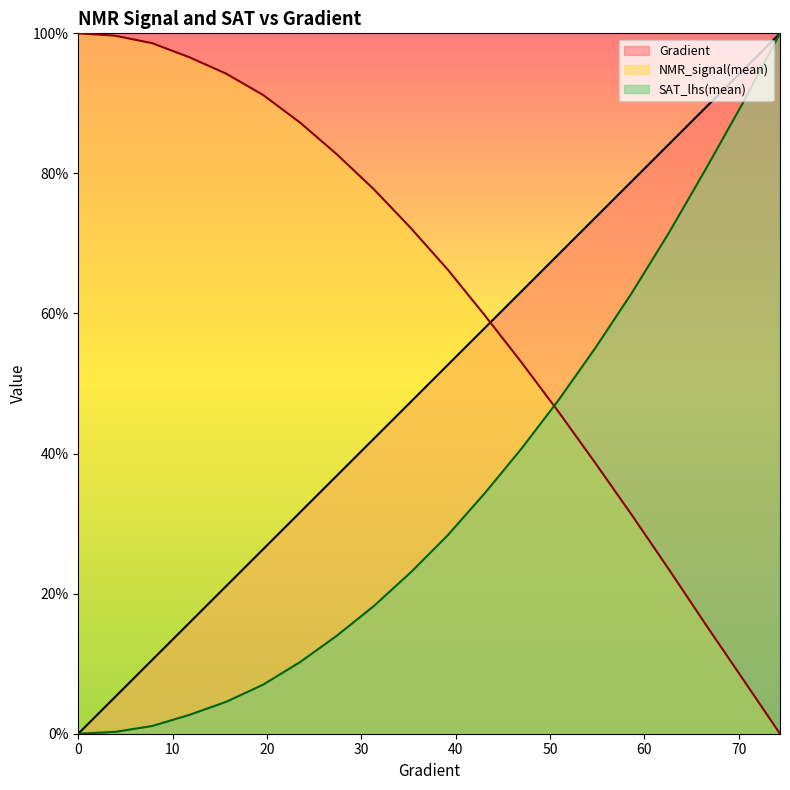

What is the label of the 16th point from the left?

58.70841487279844